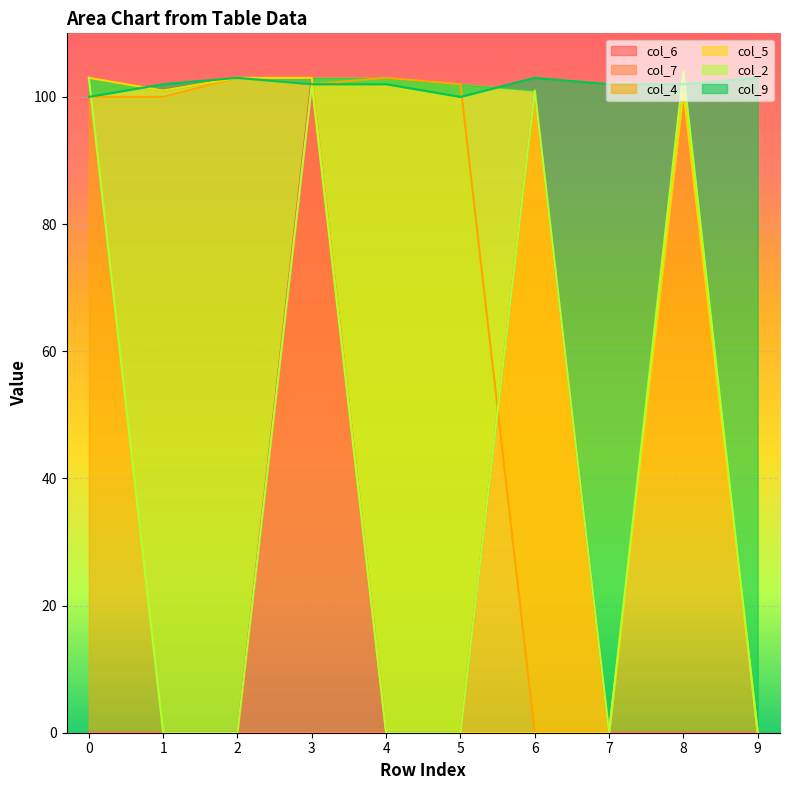

What is the difference between the highest and lowest values at 1?

102